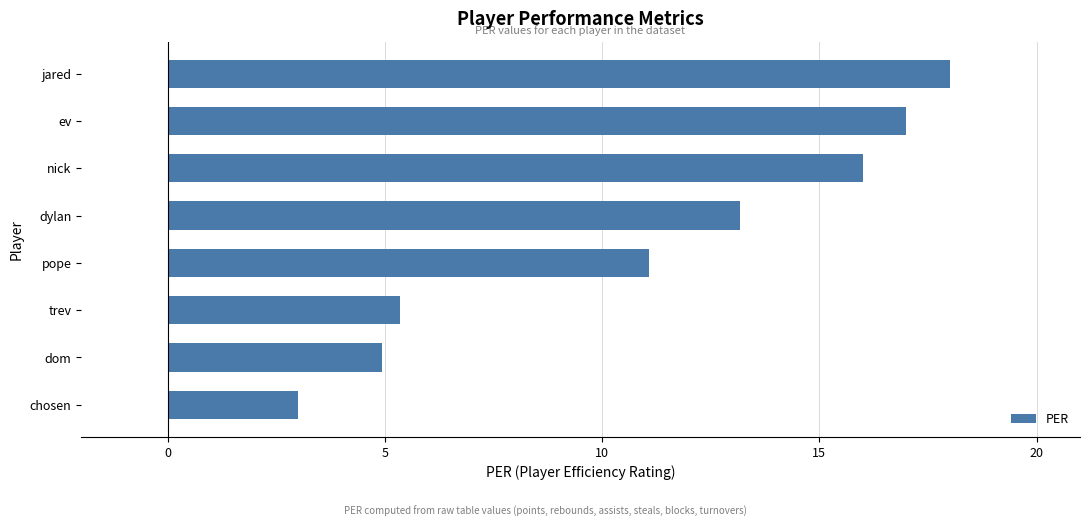

What is the difference between the maximum and minimum values?

15.0